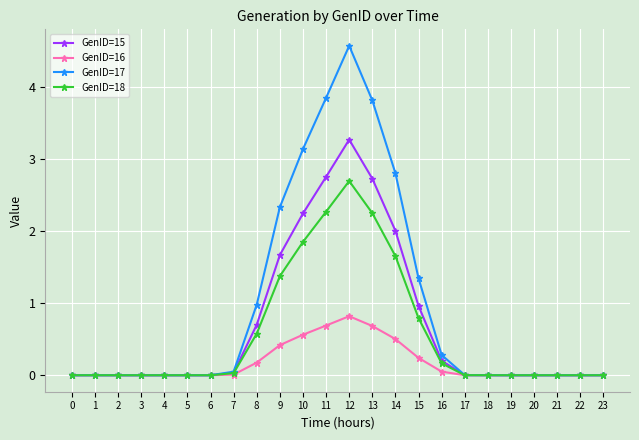

Where is GenID=15 nearest to the value 1?

15